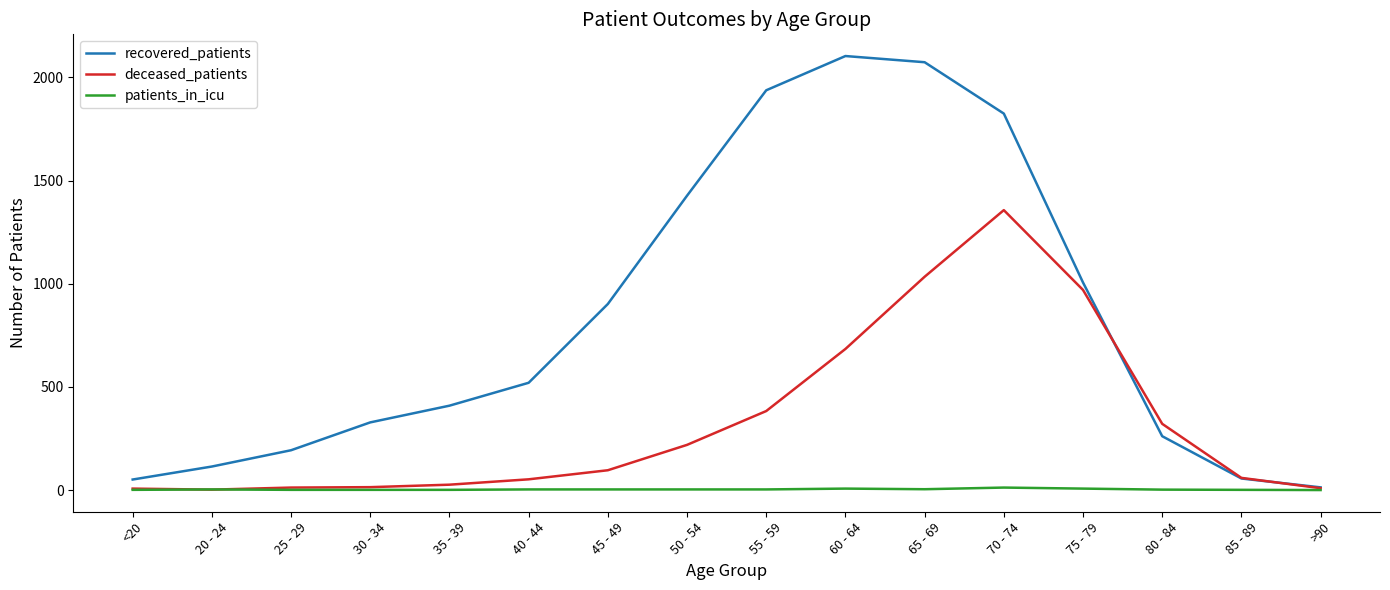

What is the average value of the patients_in_icu series?

3